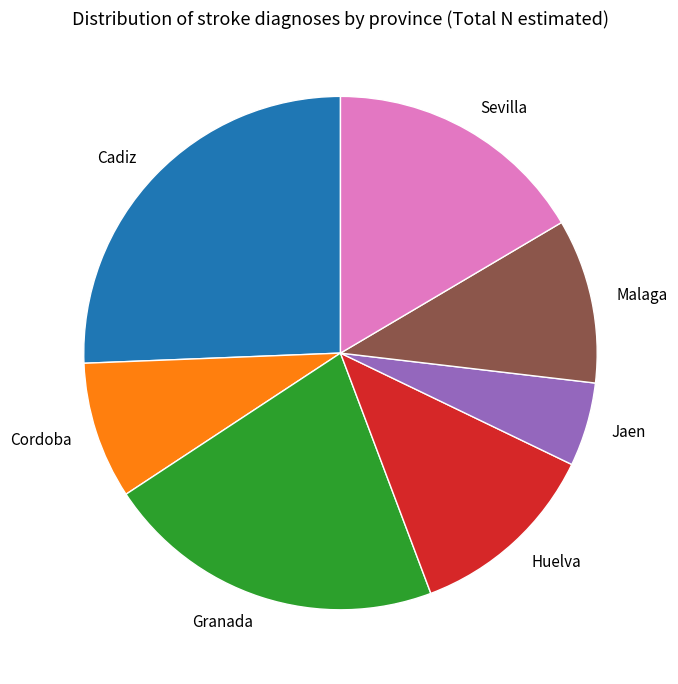

True or false: Cadiz accounts for 26% of the total.

True